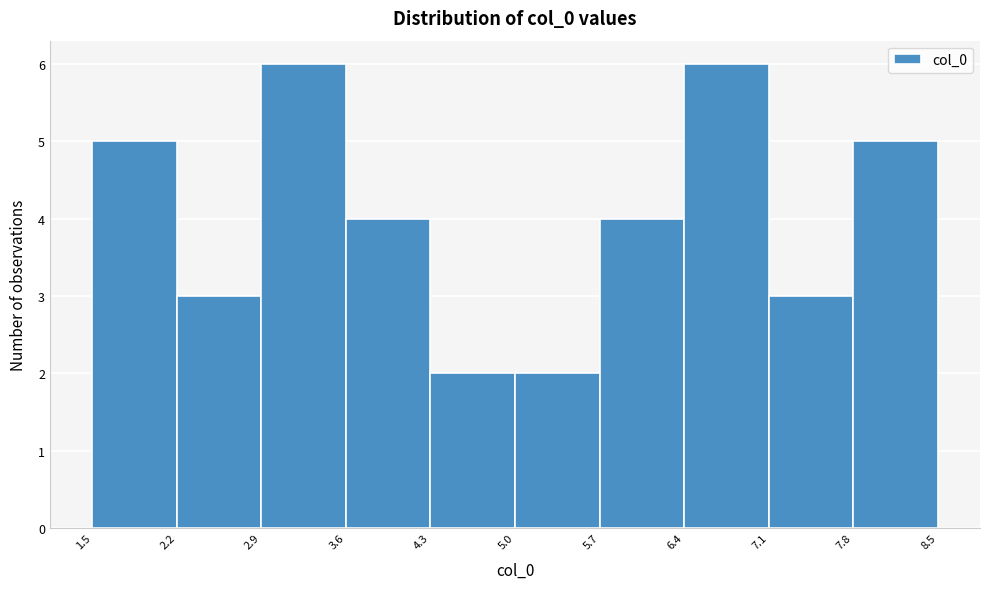

Reading left to right, list every bar in this chart as the range it spans on the x-axis followed by its height. The values are not printed on the chart, so give them approximately, as read against the axis.

1.5 to 2.2: 5
2.2 to 2.9: 3
2.9 to 3.6: 6
3.6 to 4.3: 4
4.3 to 5.0: 2
5.0 to 5.7: 2
5.7 to 6.4: 4
6.4 to 7.1: 6
7.1 to 7.8: 3
7.8 to 8.5: 5